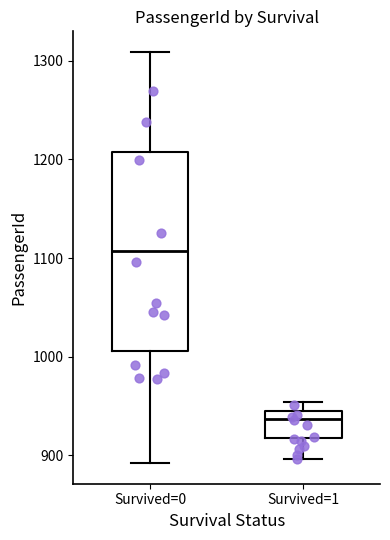

Where does the lower whisker of the box for Survived=1 end on the y-axis? The values are not printed on the chart, so give them approximately, as read against the axis.

900